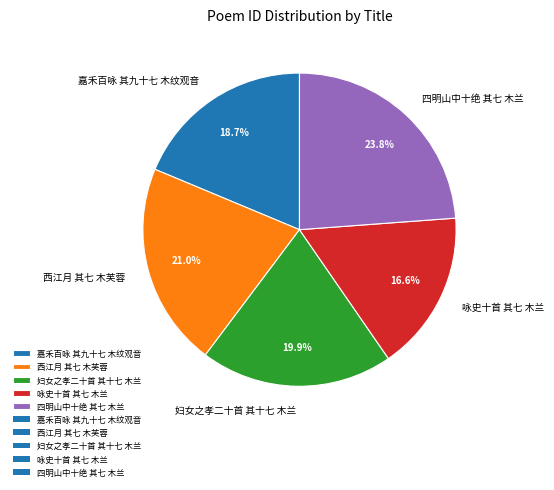

Combined, what portion of the pie is 嘉禾百咏 其九十七 木纹观音 and 妇女之孝二十首 其十七 木兰?

38.6%